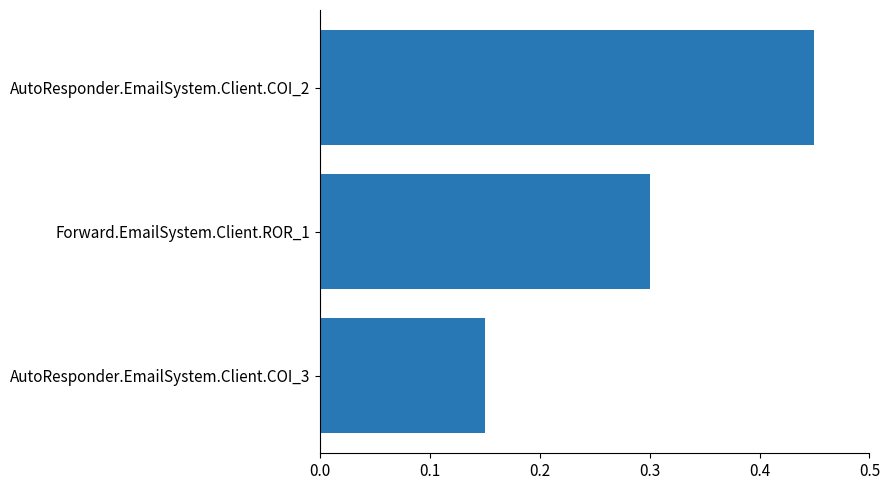

How many bars are there in total?

3